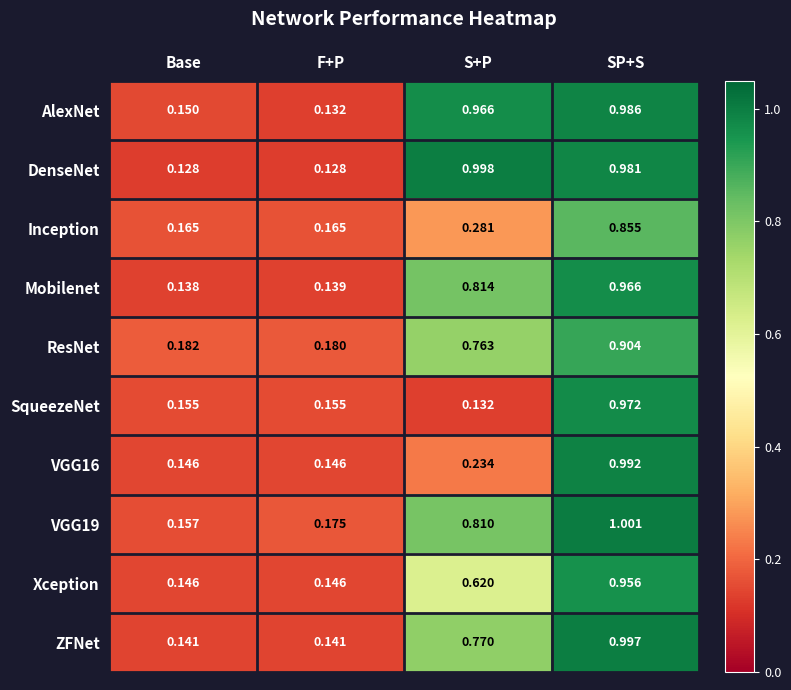

List the labels in order of ResNet value, largest first.

SP+S, S+P, Base, F+P